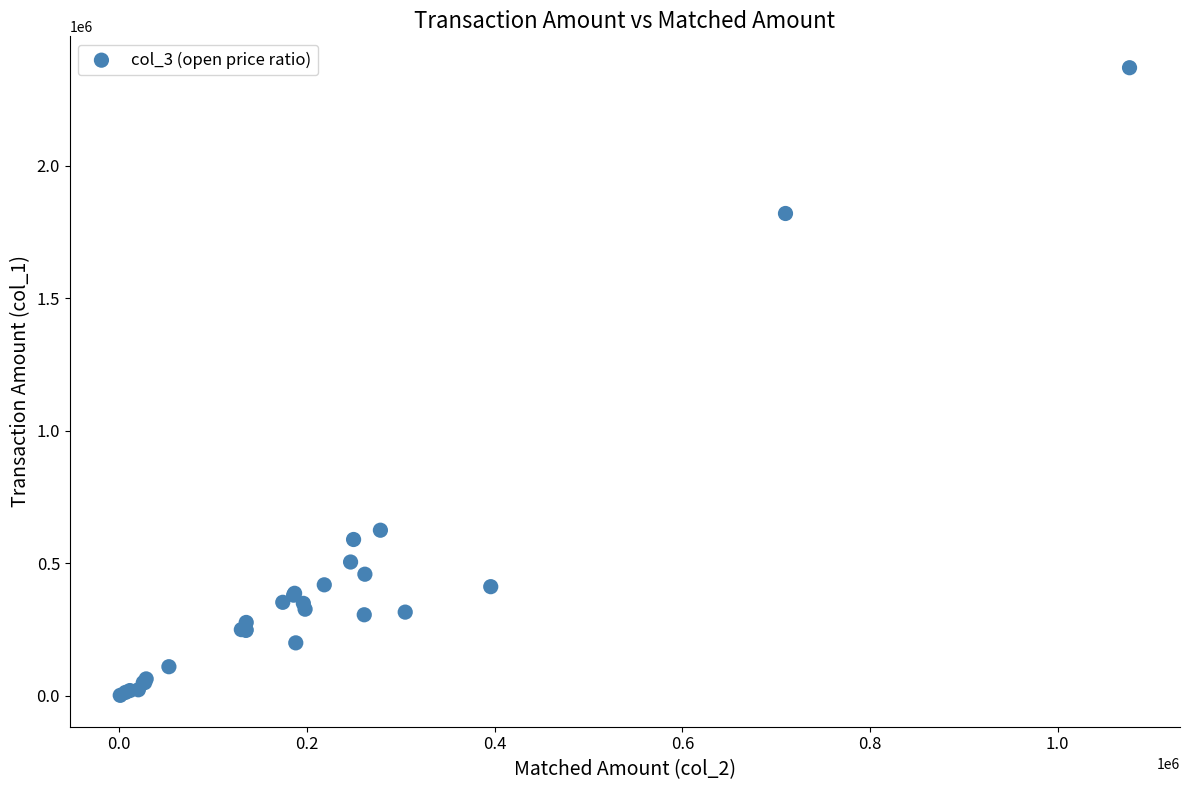

What Y value in the scatter plot is closest to 1186000?

625000